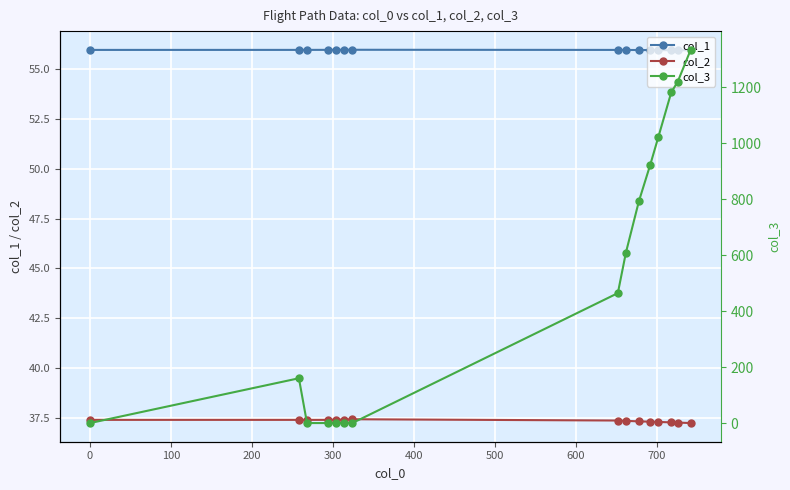

What is the maximum value for col_1?

56.0